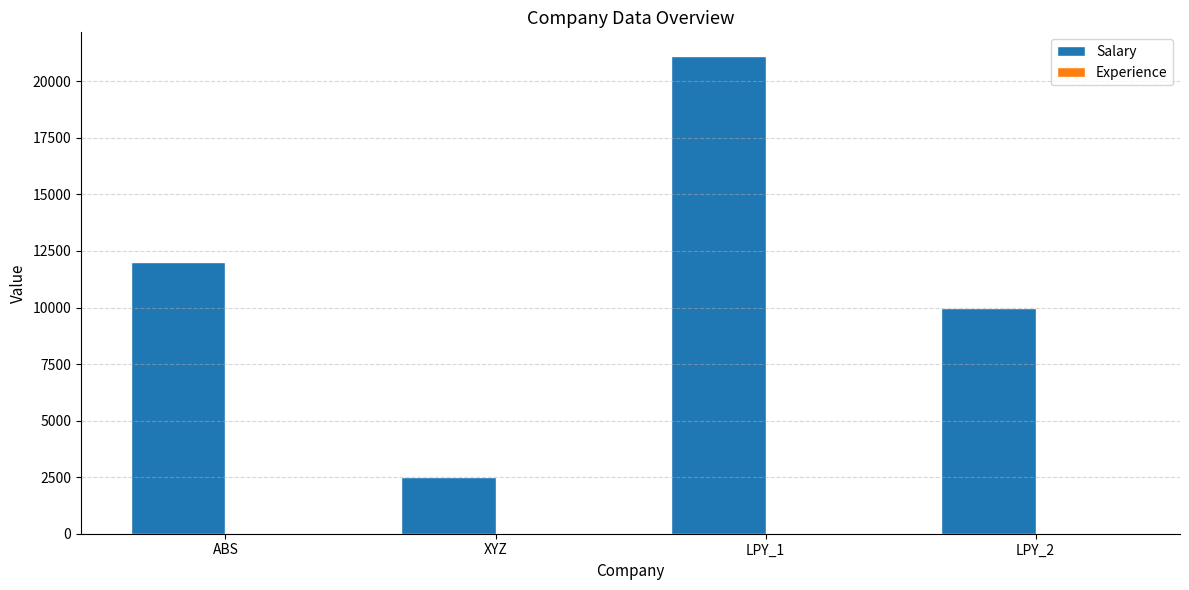

Which series changed the most between ABS and LPY_1?

Salary